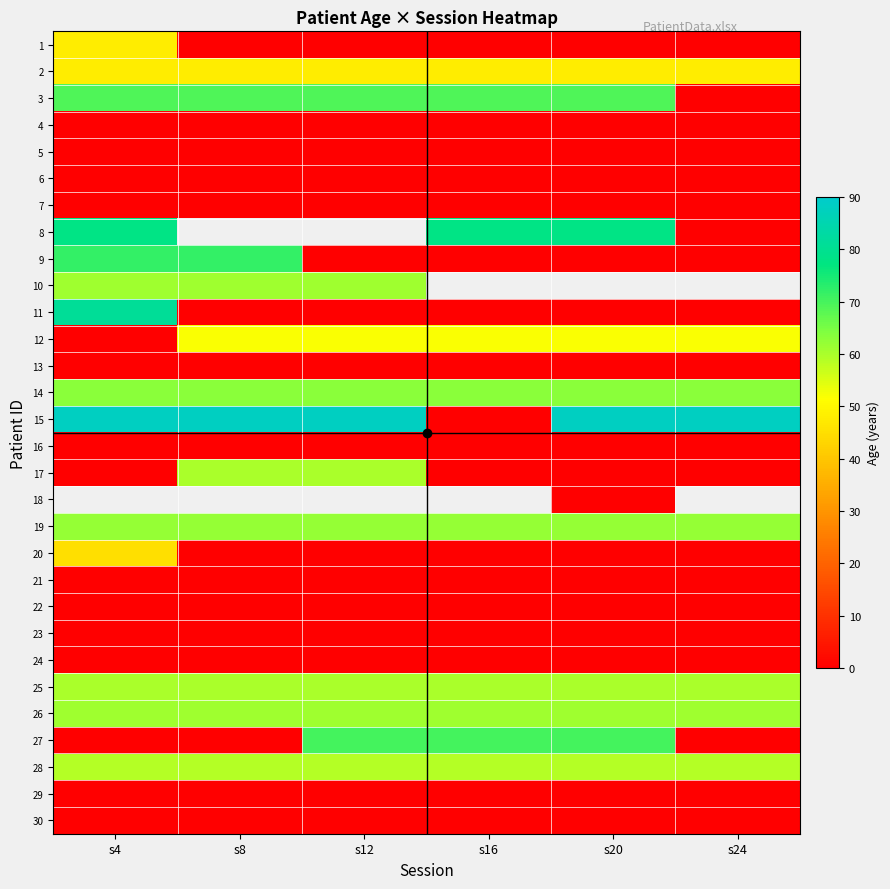

Which has a higher value, s16 or s24?

s16